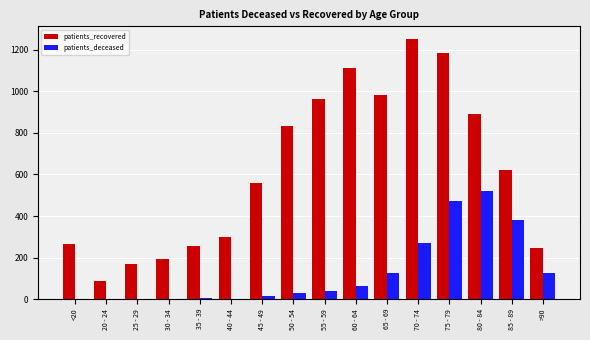

Are the bars grouped side by side (vs. stacked)?

Yes